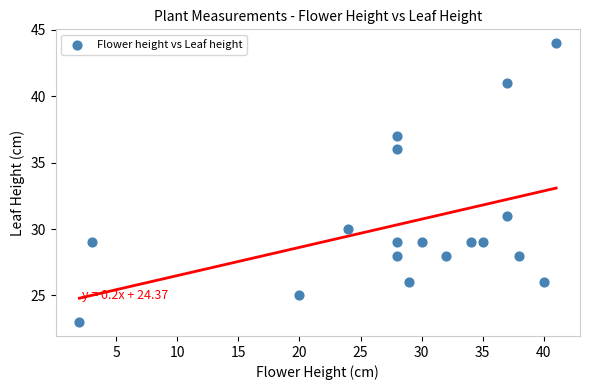

What is the range of Y values (max minus min)?

21